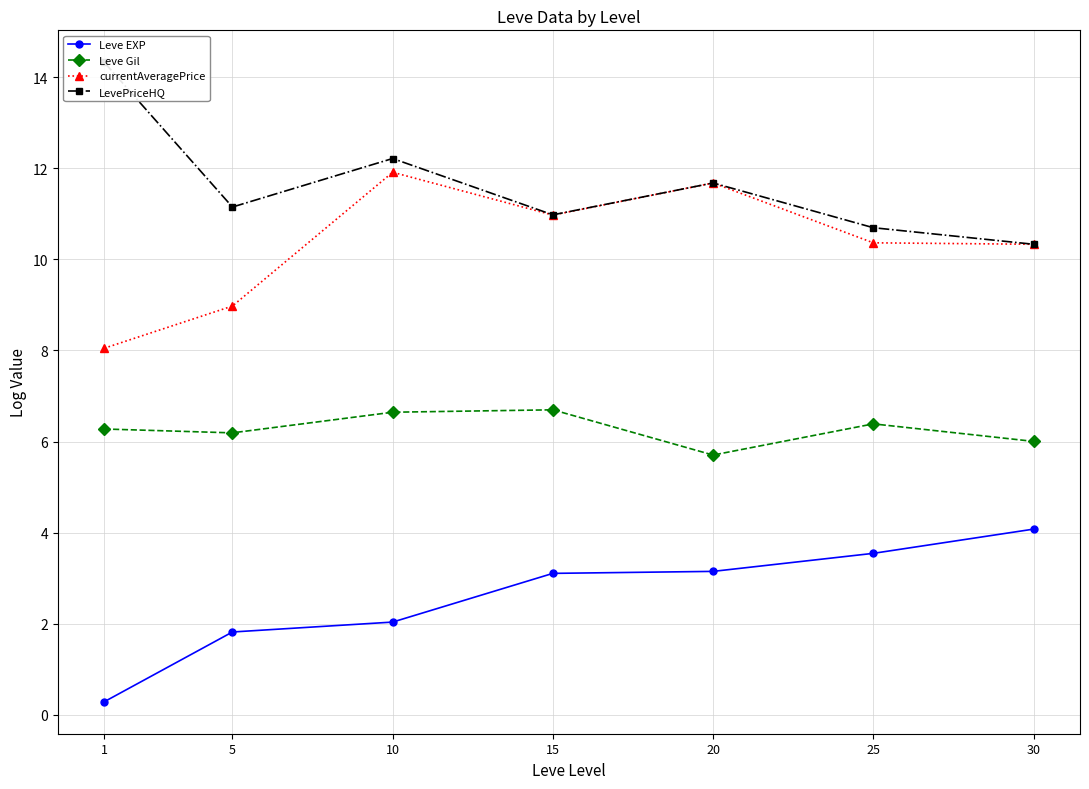

Where is the first local minimum for currentAveragePrice?

15